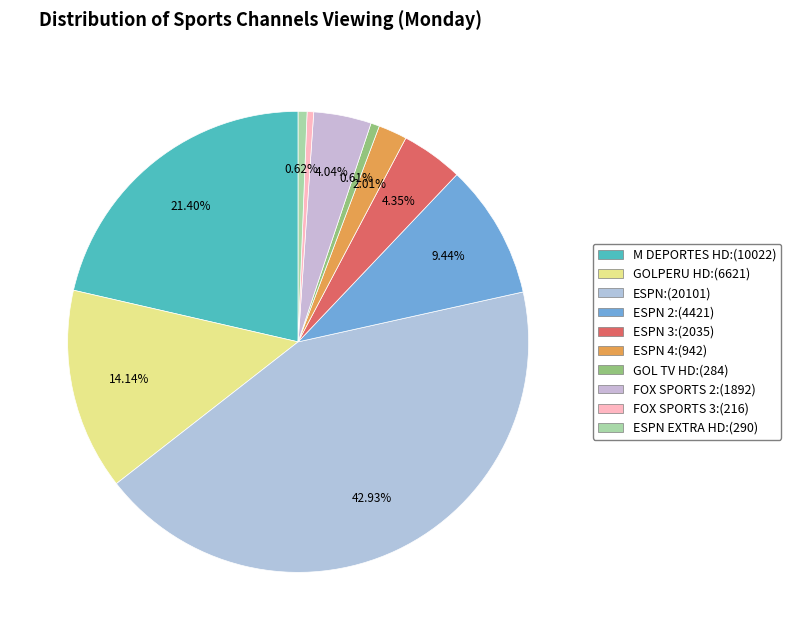

How many segments does this pie chart have?

10